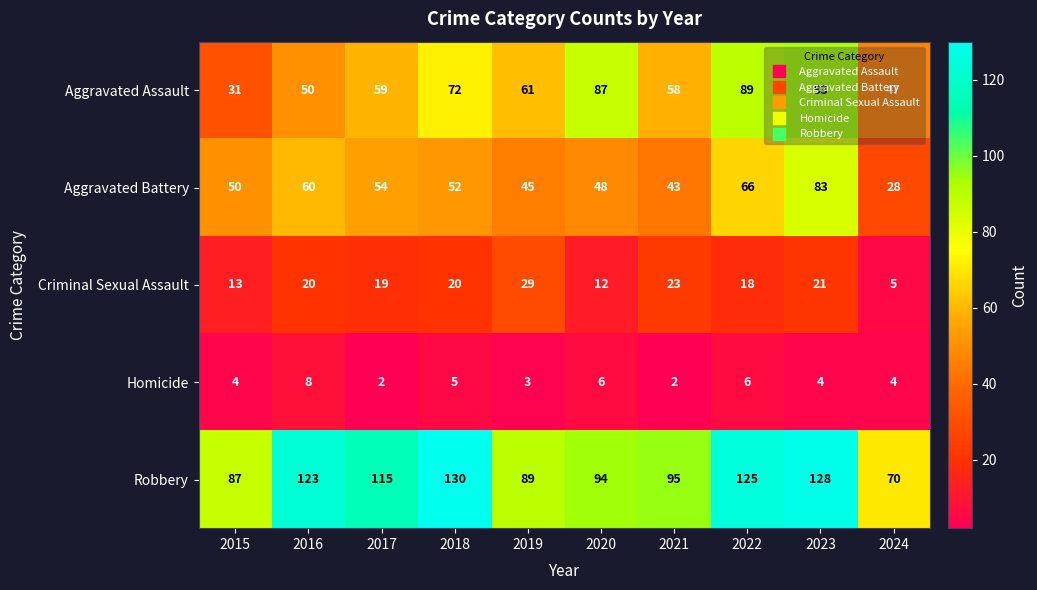

What is the difference between the highest and lowest values at 2020?

88